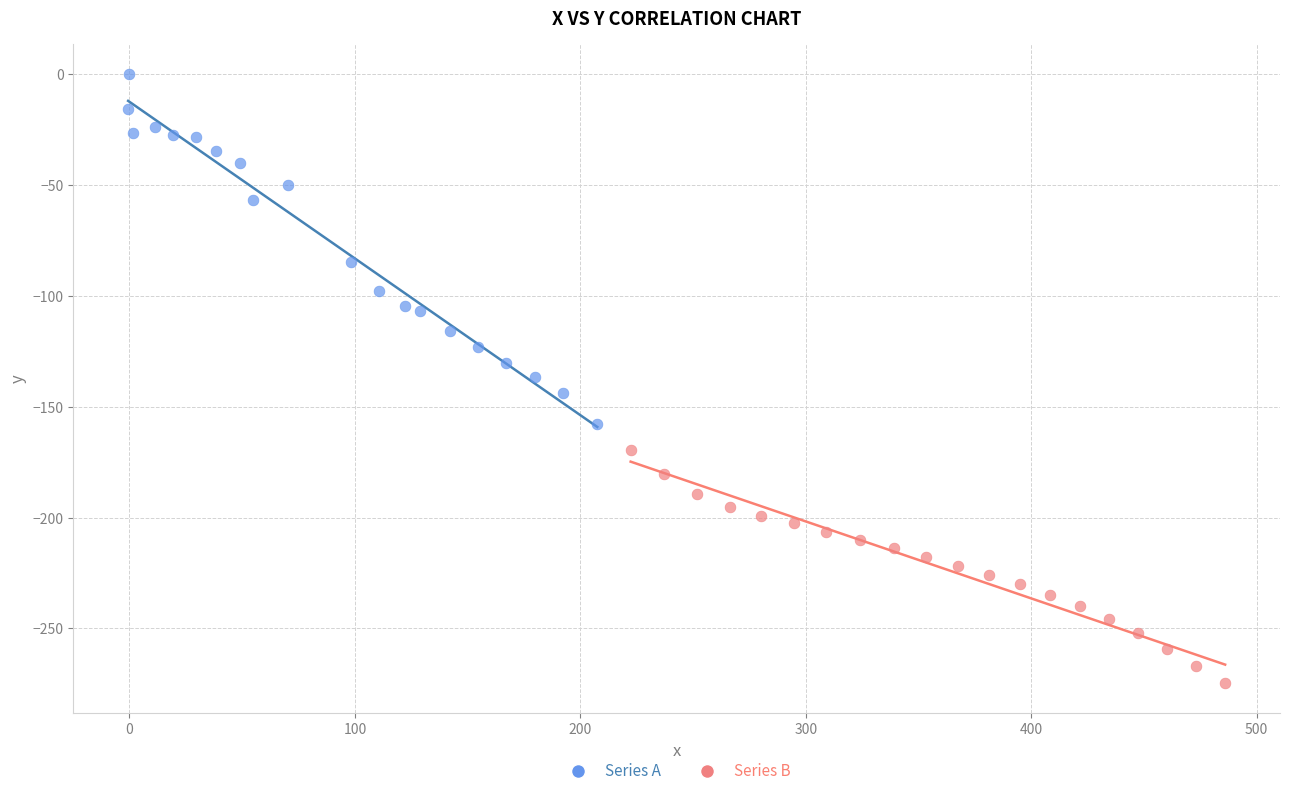

Which series reaches the maximum Y coordinate?

Series A